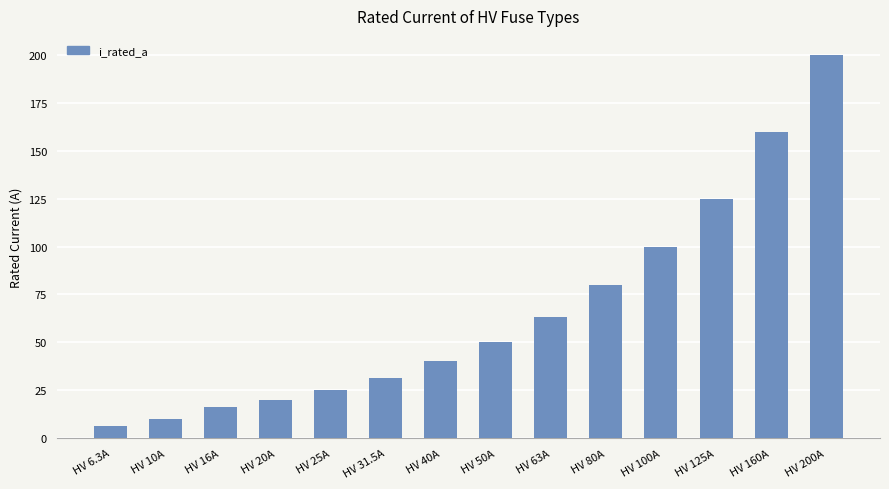

Does the chart contain stacked bars?

No